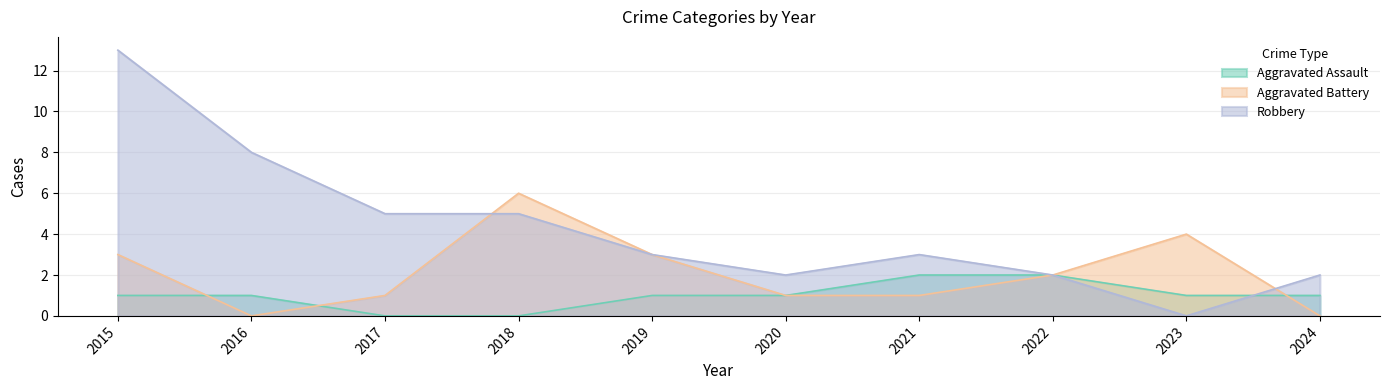

What is the sum of all Aggravated Assault values?

10